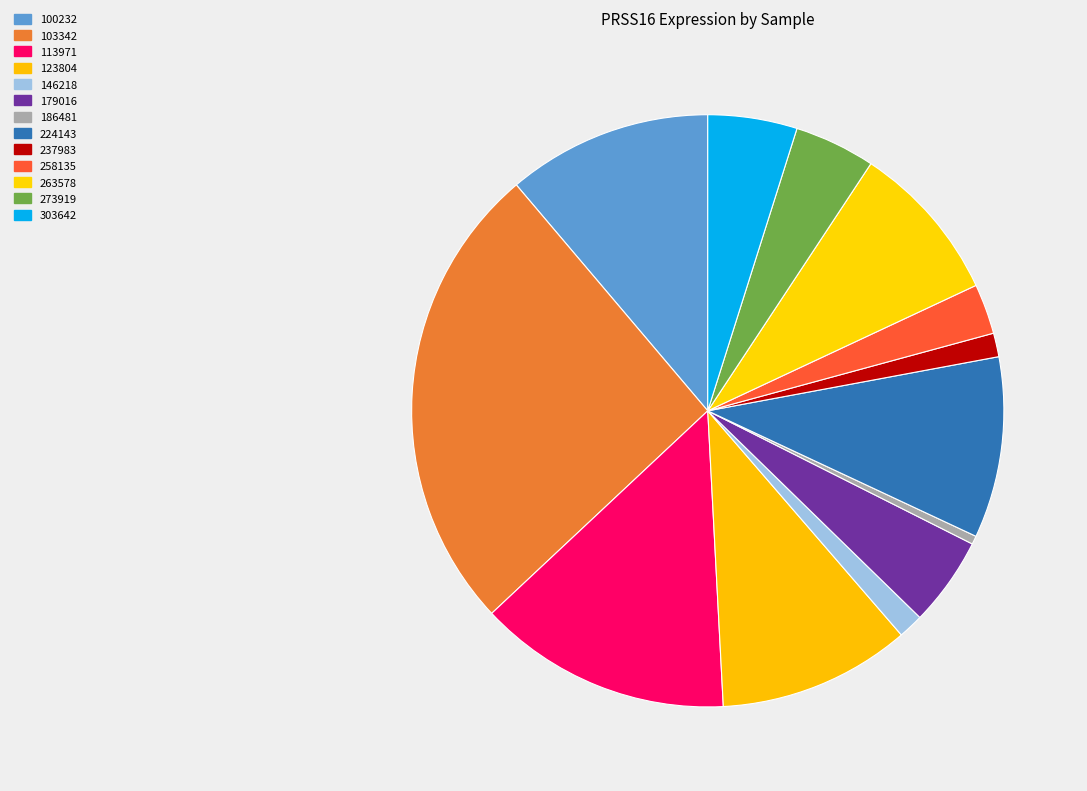

Is it true that 303642 is 5% of the pie?

True